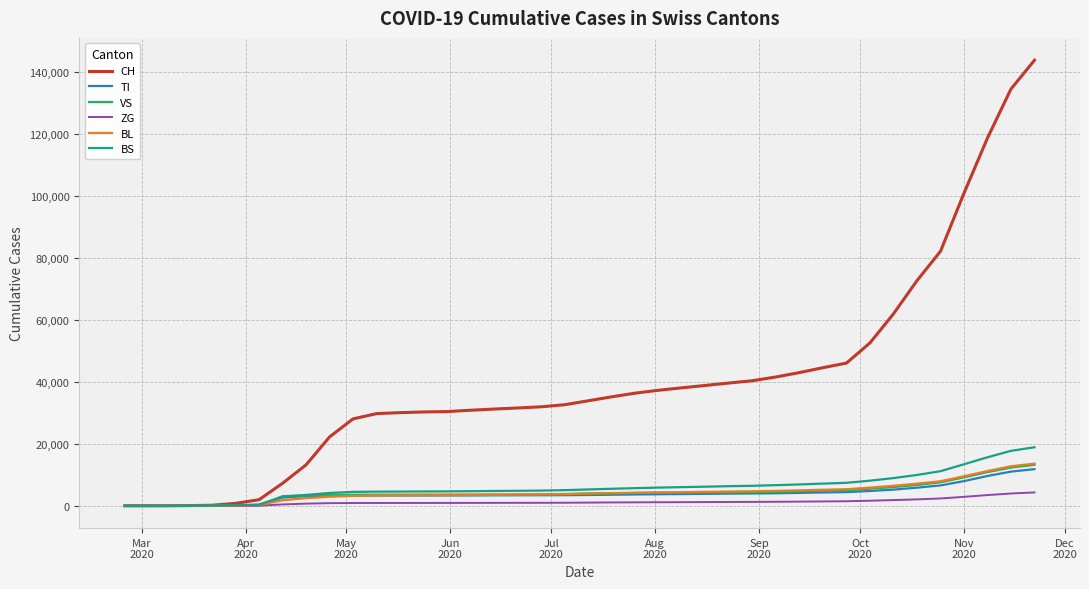

What is the maximum value for BS?

18904